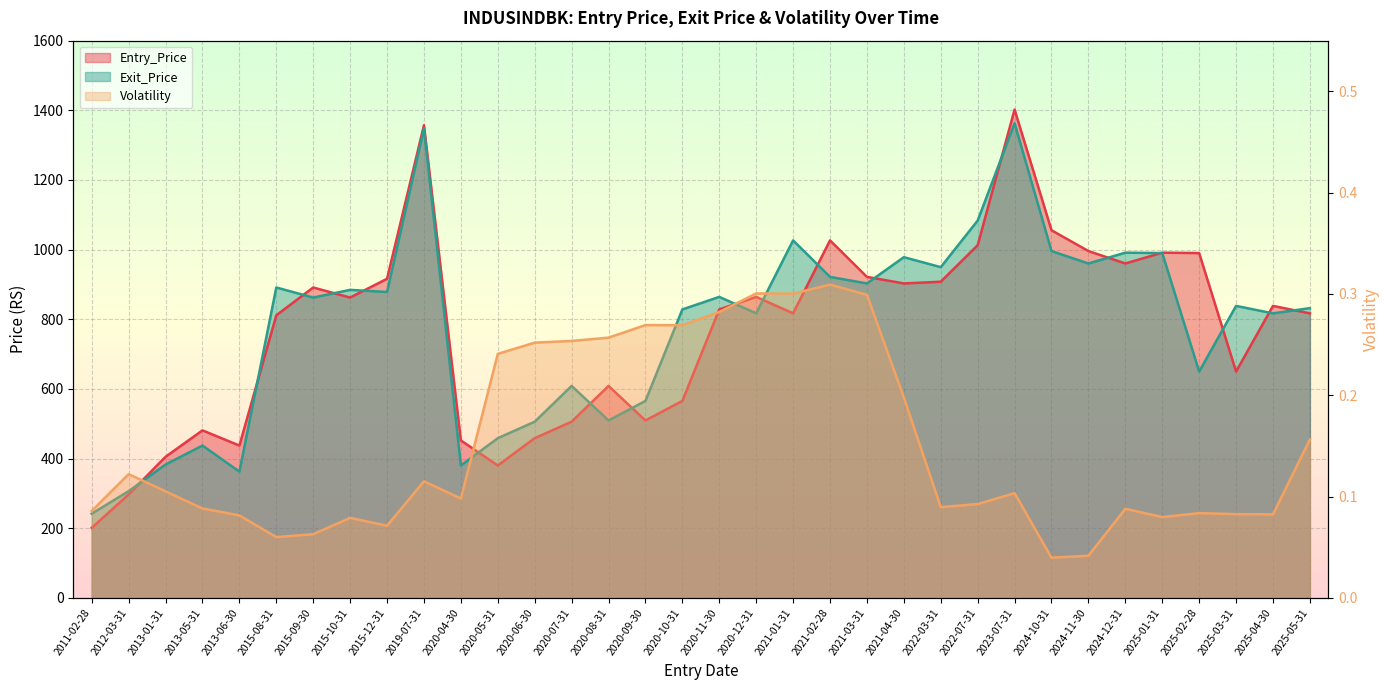

At how many categories does at least one series exceed 1280?

2